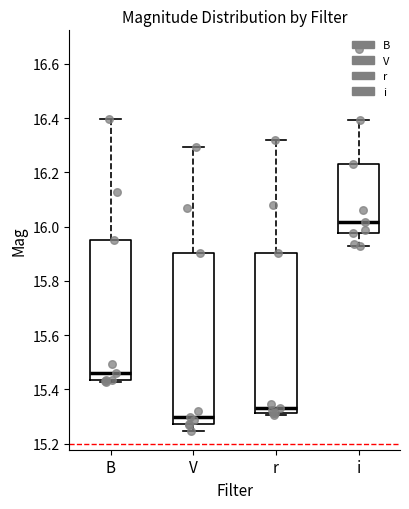

Which box is the tallest, from its lower edge to its upper edge?

V